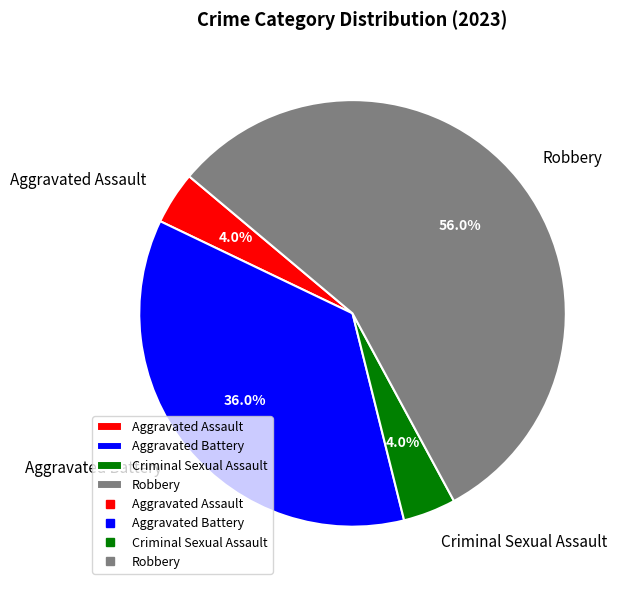

What portion of the pie excludes Criminal Sexual Assault?

96.0%